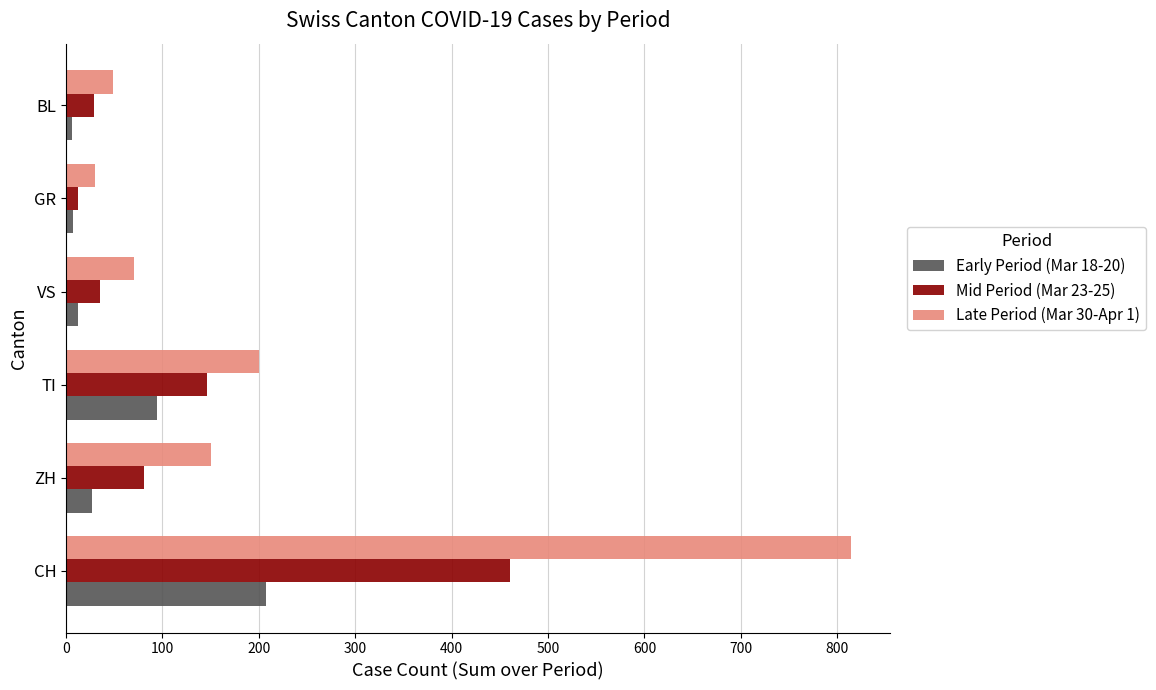

True or false: Late Period (Mar 30-Apr 1) has a value of 297 at TI.

False